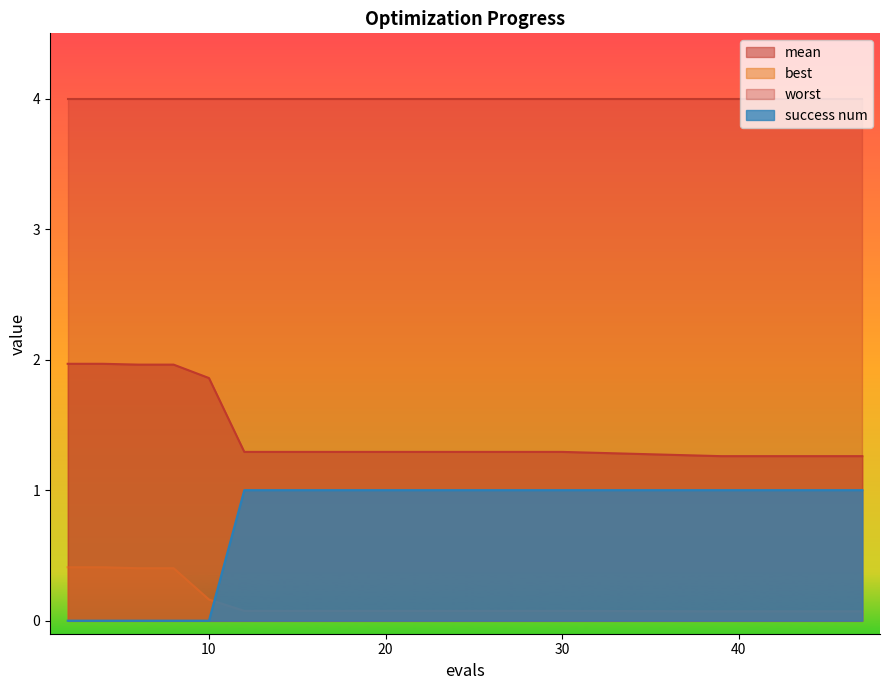

Which category has the lowest value across all series?

2